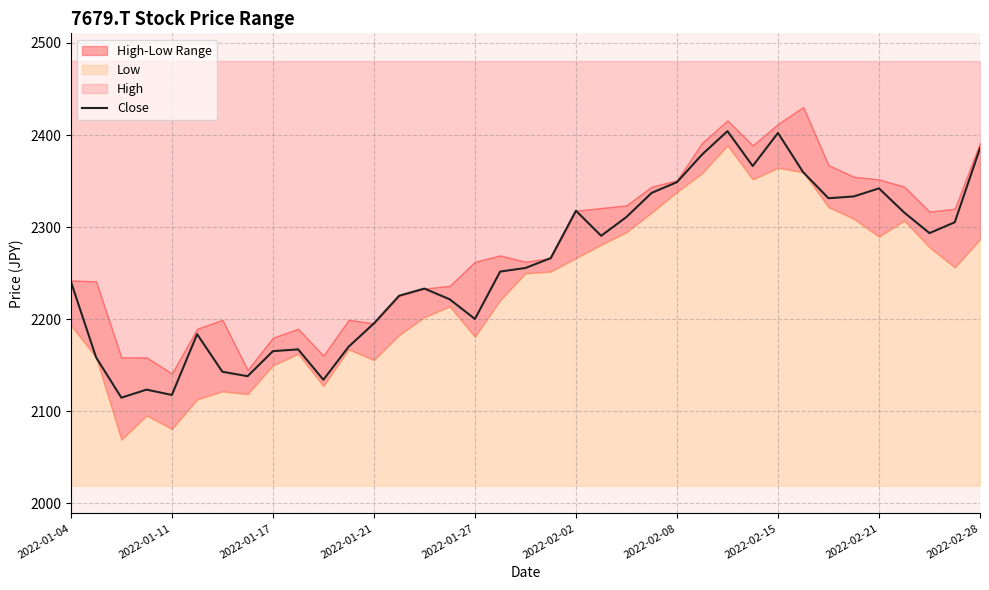

What is the minimum value for Close?

2114.9